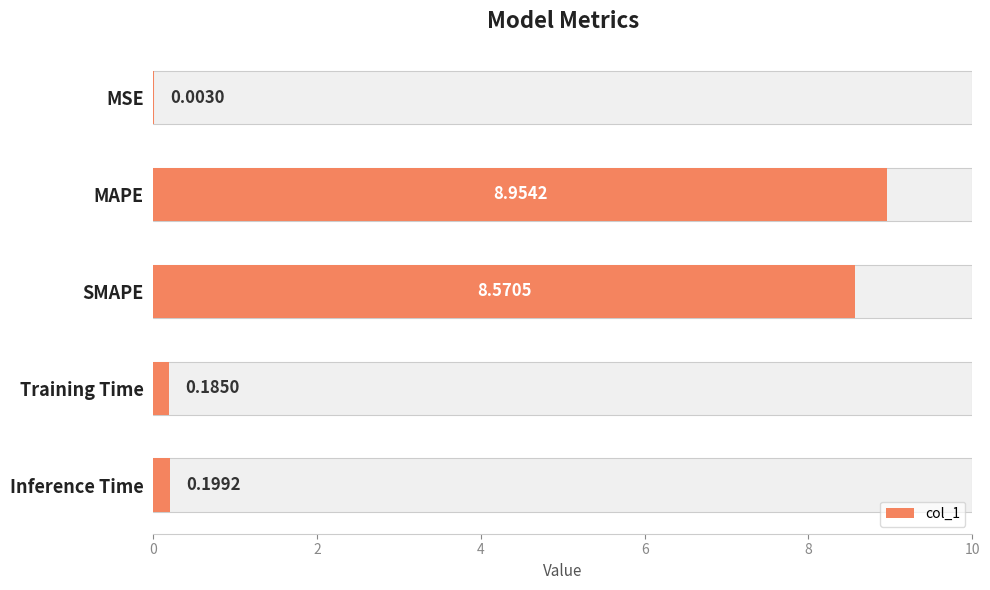

The chart shows a value of 11.7 at MAPE. True or false?

False